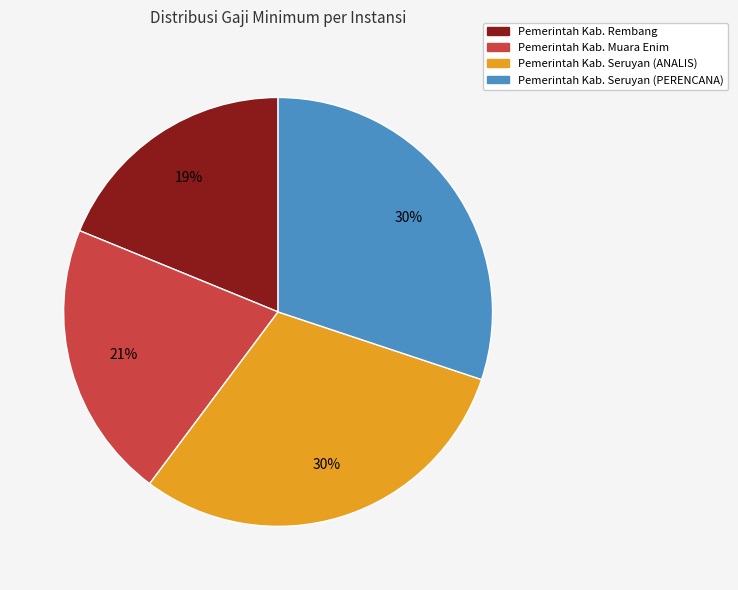

Count the number of slices in the pie.

4